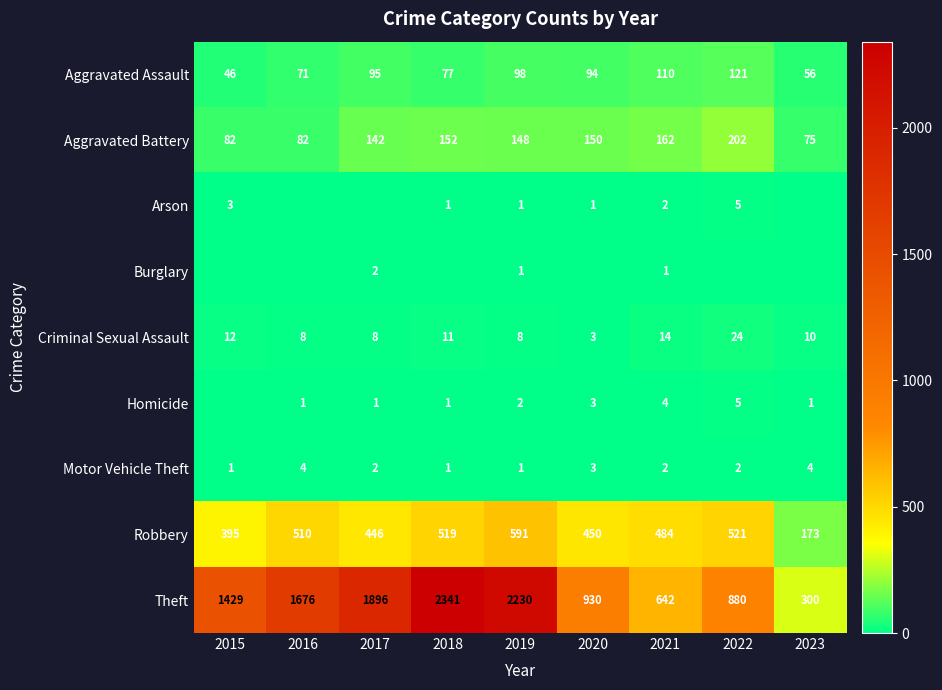

How many data points in Criminal Sexual Assault are less than 10?

4